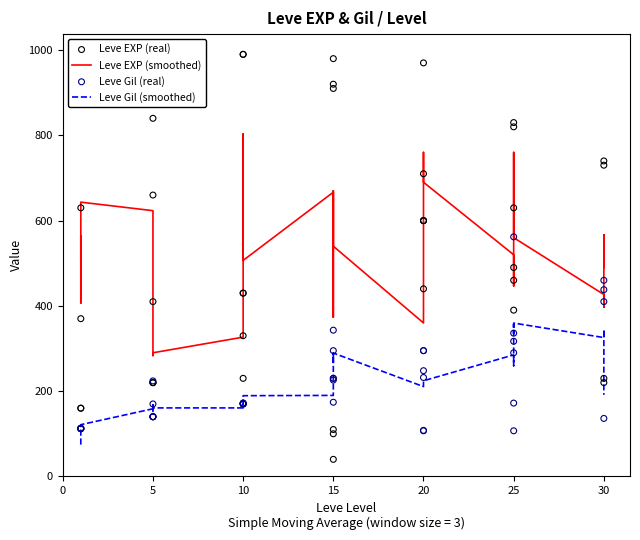

Is the value of Leve Gil (smoothed) at 10 greater than the value of Leve Gil (real) at 5?

Yes